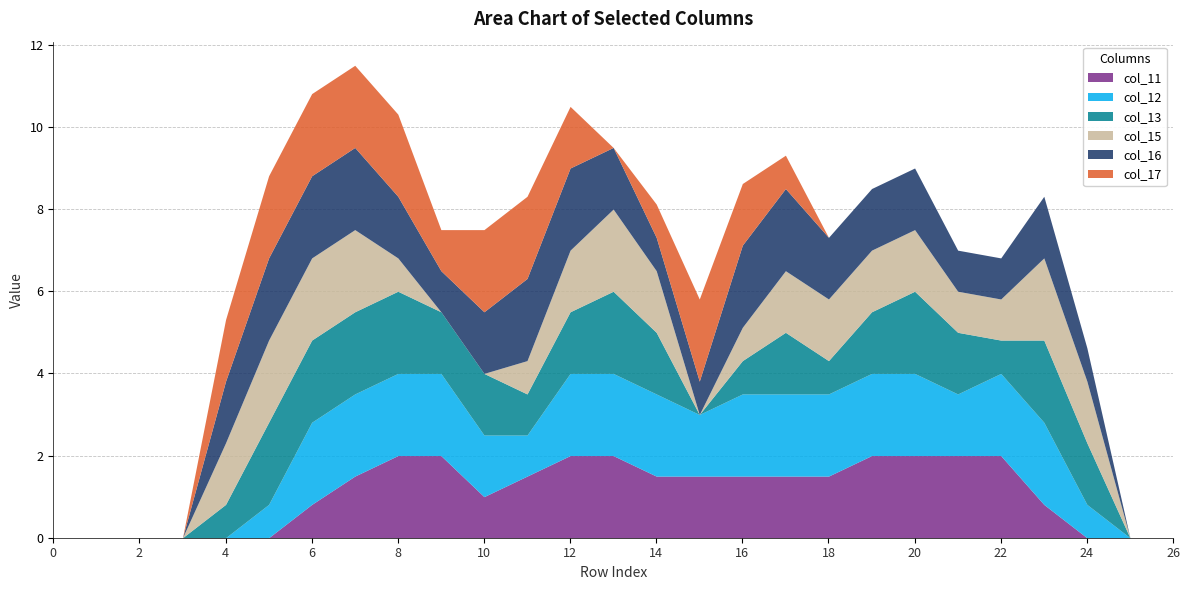

Where does the col_16 series first go above 1?

row_4